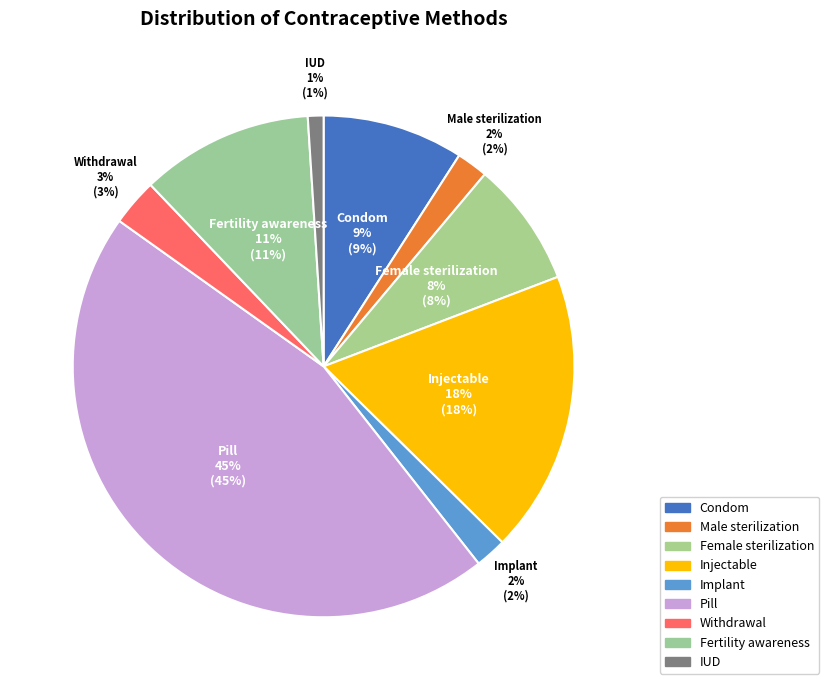

Is there any slice that represents more than half of the pie?

No